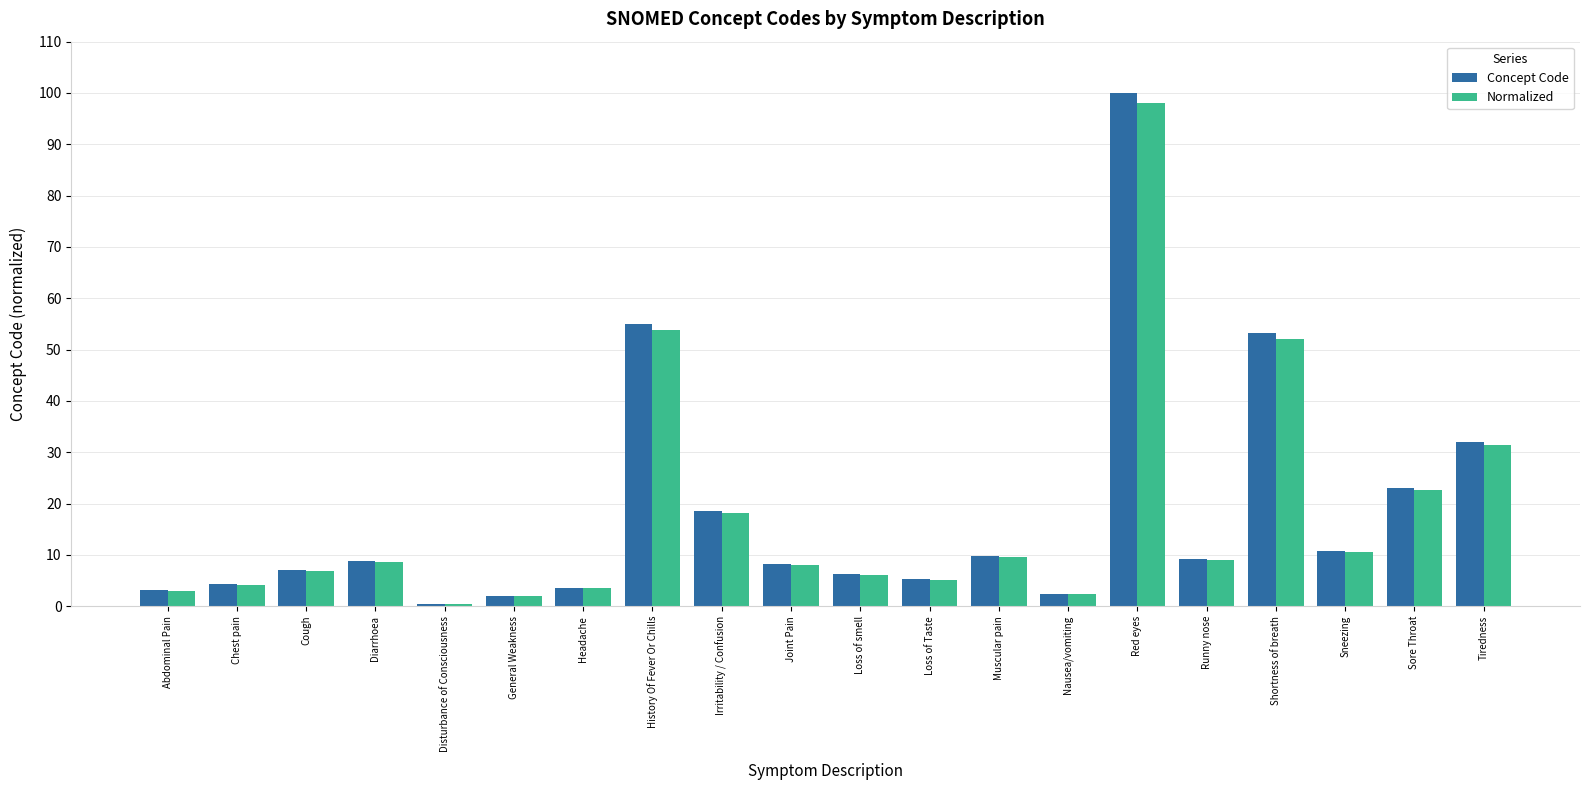

What are all the series names shown in the legend?

Concept Code, Normalized